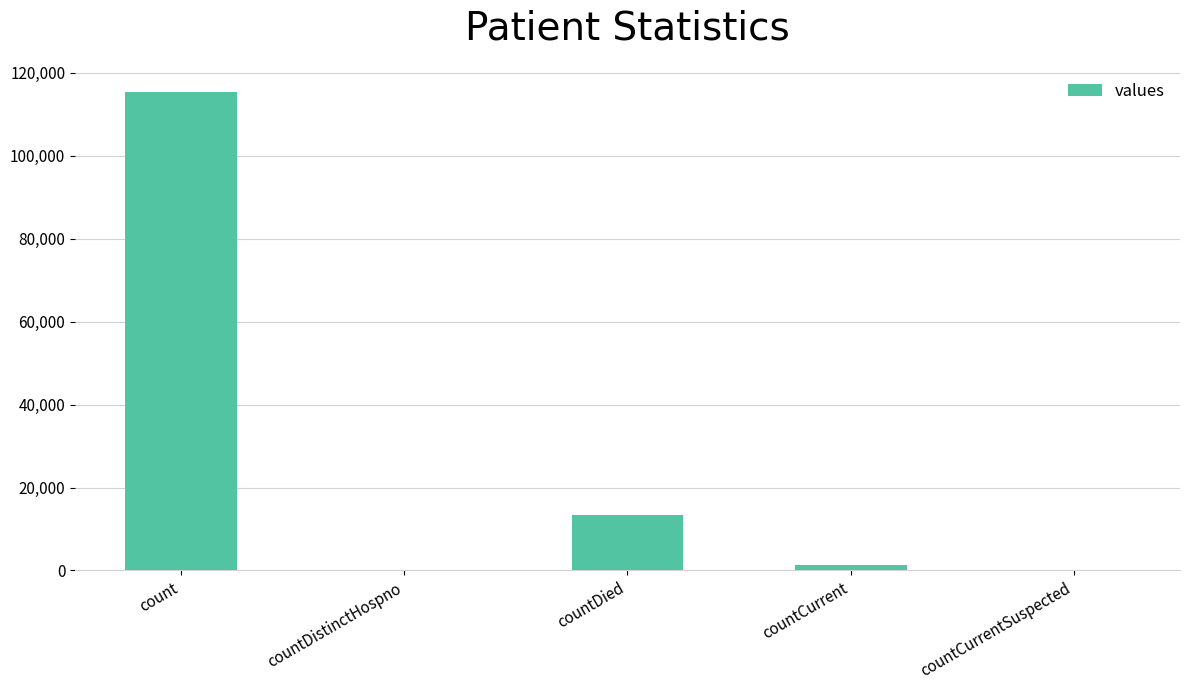

What is the sum of the values at countDistinctHospno and countDied?

13343